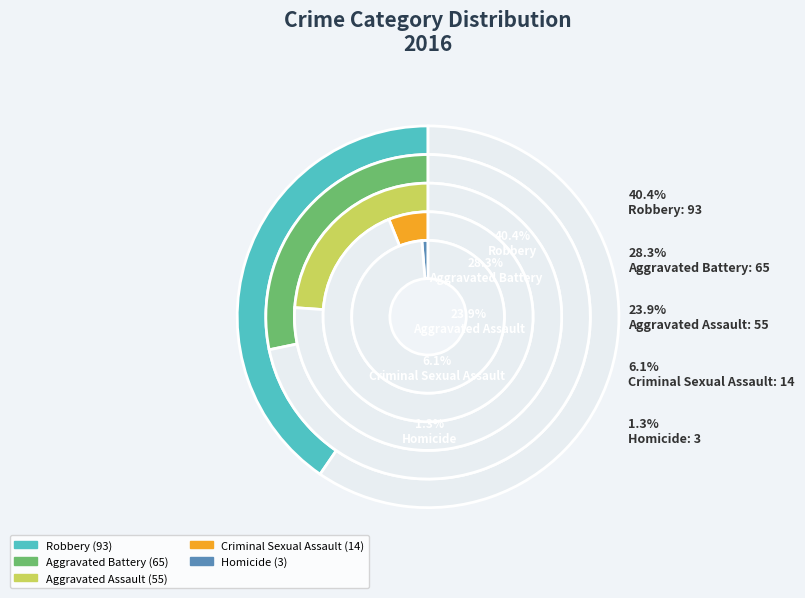

What is the change in value from Aggravated Battery to Robbery?

+28